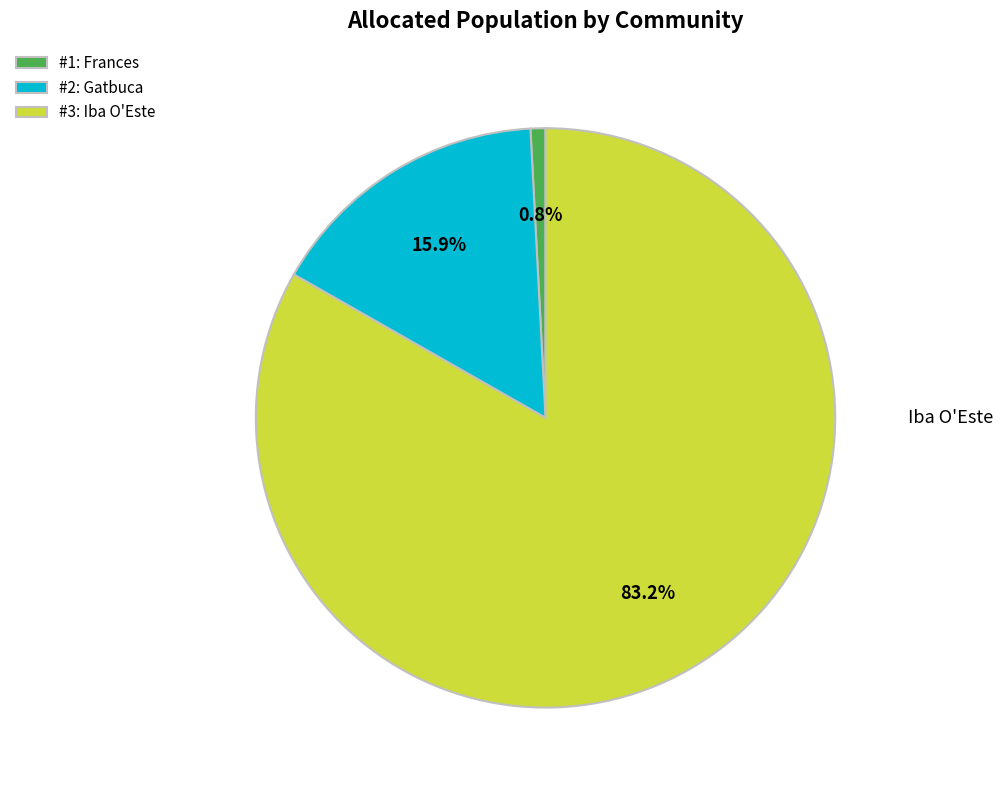

Does any single category account for the majority?

Yes